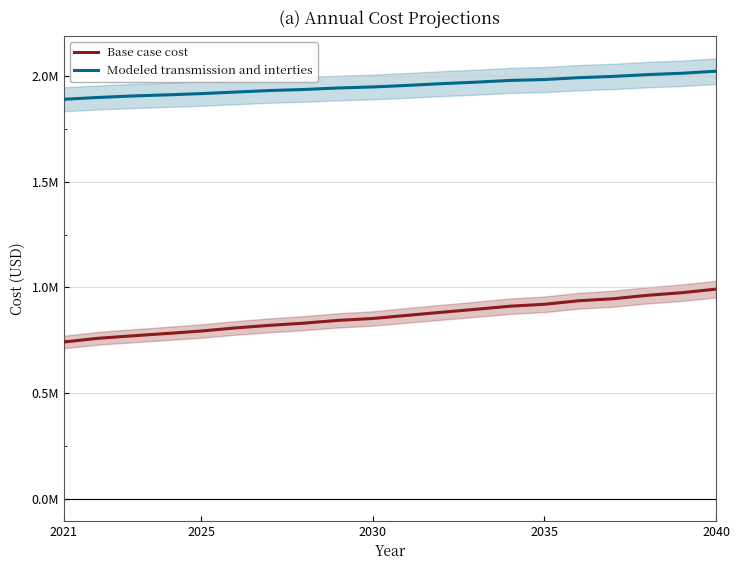

True or false: Modeled transmission and interties has more than 0 interior local peaks.

False